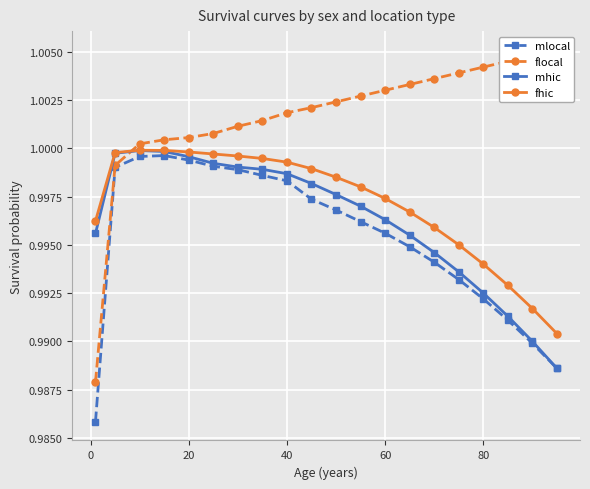

The mlocal series shows 1.5 at 80. True or false?

False